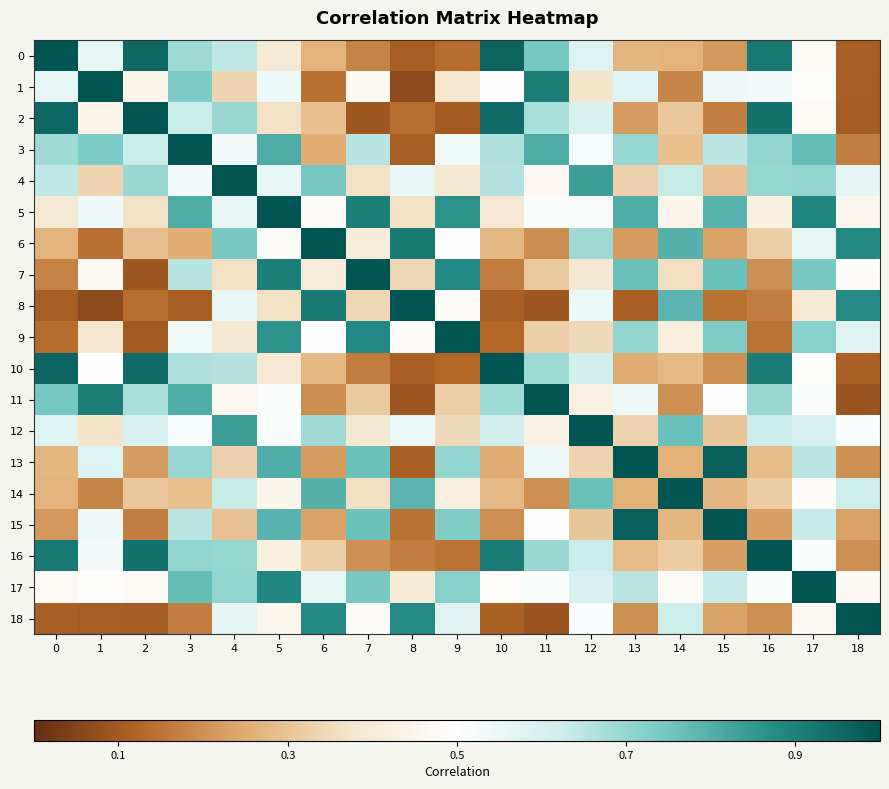

Reading right to left, what are all the values shown in this chart?

0: 18=-0.4	17=-0.0	16=0.4	15=-0.3	14=-0.2	13=-0.2	12=0.1	11=0.2	10=0.5	9=-0.4	8=-0.4	7=-0.3	6=-0.2	5=-0.1	4=0.1	3=0.2	2=0.5	1=0.1	0=0.5
1: 18=-0.4	17=-0.0	16=0.0	15=0.0	14=-0.3	13=0.1	12=-0.1	11=0.4	10=-0.0	9=-0.1	8=-0.4	7=-0.0	6=-0.4	5=0.0	4=-0.2	3=0.2	2=-0.1	1=0.5	0=0.1
2: 18=-0.4	17=-0.0	16=0.4	15=-0.3	14=-0.2	13=-0.3	12=0.1	11=0.2	10=0.4	9=-0.4	8=-0.4	7=-0.4	6=-0.2	5=-0.1	4=0.2	3=0.1	2=0.5	1=-0.1	0=0.5
3: 18=-0.3	17=0.3	16=0.2	15=0.1	14=-0.2	13=0.2	12=0.0	11=0.3	10=0.2	9=0.0	8=-0.4	7=0.2	6=-0.2	5=0.3	4=0.0	3=0.5	2=0.1	1=0.2	0=0.2
4: 18=0.1	17=0.2	16=0.2	15=-0.2	14=0.1	13=-0.2	12=0.3	11=-0.0	10=0.2	9=-0.1	8=0.1	7=-0.1	6=0.2	5=0.1	4=0.5	3=0.0	2=0.2	1=-0.2	0=0.1
5: 18=-0.0	17=0.4	16=-0.1	15=0.3	14=-0.1	13=0.3	12=0.0	11=0.0	10=-0.1	9=0.4	8=-0.1	7=0.4	6=-0.0	5=0.5	4=0.1	3=0.3	2=-0.1	1=0.0	0=-0.1
6: 18=0.4	17=0.1	16=-0.2	15=-0.3	14=0.3	13=-0.3	12=0.2	11=-0.3	10=-0.2	9=-0.0	8=0.4	7=-0.1	6=0.5	5=-0.0	4=0.2	3=-0.2	2=-0.2	1=-0.4	0=-0.2
7: 18=-0.0	17=0.2	16=-0.3	15=0.3	14=-0.1	13=0.3	12=-0.1	11=-0.2	10=-0.3	9=0.4	8=-0.2	7=0.5	6=-0.1	5=0.4	4=-0.1	3=0.2	2=-0.4	1=-0.0	0=-0.3
8: 18=0.4	17=-0.1	16=-0.3	15=-0.4	14=0.3	13=-0.4	12=0.1	11=-0.4	10=-0.4	9=-0.0	8=0.5	7=-0.2	6=0.4	5=-0.1	4=0.1	3=-0.4	2=-0.4	1=-0.4	0=-0.4
9: 18=0.1	17=0.2	16=-0.4	15=0.2	14=-0.1	13=0.2	12=-0.2	11=-0.2	10=-0.4	9=0.5	8=-0.0	7=0.4	6=-0.0	5=0.4	4=-0.1	3=0.0	2=-0.4	1=-0.1	0=-0.4
10: 18=-0.4	17=-0.0	16=0.4	15=-0.3	14=-0.2	13=-0.2	12=0.1	11=0.2	10=0.5	9=-0.4	8=-0.4	7=-0.3	6=-0.2	5=-0.1	4=0.2	3=0.2	2=0.4	1=-0.0	0=0.5
11: 18=-0.4	17=0.0	16=0.2	15=-0.0	14=-0.3	13=0.0	12=-0.1	11=0.5	10=0.2	9=-0.2	8=-0.4	7=-0.2	6=-0.3	5=0.0	4=-0.0	3=0.3	2=0.2	1=0.4	0=0.2
12: 18=0.0	17=0.1	16=0.1	15=-0.2	14=0.3	13=-0.2	12=0.5	11=-0.1	10=0.1	9=-0.2	8=0.1	7=-0.1	6=0.2	5=0.0	4=0.3	3=0.0	2=0.1	1=-0.1	0=0.1
13: 18=-0.3	17=0.2	16=-0.2	15=0.5	14=-0.2	13=0.5	12=-0.2	11=0.0	10=-0.2	9=0.2	8=-0.4	7=0.3	6=-0.3	5=0.3	4=-0.2	3=0.2	2=-0.3	1=0.1	0=-0.2
14: 18=0.1	17=-0.0	16=-0.2	15=-0.2	14=0.5	13=-0.2	12=0.3	11=-0.3	10=-0.2	9=-0.1	8=0.3	7=-0.1	6=0.3	5=-0.1	4=0.1	3=-0.2	2=-0.2	1=-0.3	0=-0.2
15: 18=-0.3	17=0.1	16=-0.3	15=0.5	14=-0.2	13=0.5	12=-0.2	11=-0.0	10=-0.3	9=0.2	8=-0.4	7=0.3	6=-0.3	5=0.3	4=-0.2	3=0.1	2=-0.3	1=0.0	0=-0.3
16: 18=-0.3	17=0.0	16=0.5	15=-0.3	14=-0.2	13=-0.2	12=0.1	11=0.2	10=0.4	9=-0.4	8=-0.3	7=-0.3	6=-0.2	5=-0.1	4=0.2	3=0.2	2=0.4	1=0.0	0=0.4
17: 18=-0.0	17=0.5	16=0.0	15=0.1	14=-0.0	13=0.2	12=0.1	11=0.0	10=-0.0	9=0.2	8=-0.1	7=0.2	6=0.1	5=0.4	4=0.2	3=0.3	2=-0.0	1=-0.0	0=-0.0
18: 18=0.5	17=-0.0	16=-0.3	15=-0.3	14=0.1	13=-0.3	12=0.0	11=-0.4	10=-0.4	9=0.1	8=0.4	7=-0.0	6=0.4	5=-0.0	4=0.1	3=-0.3	2=-0.4	1=-0.4	0=-0.4